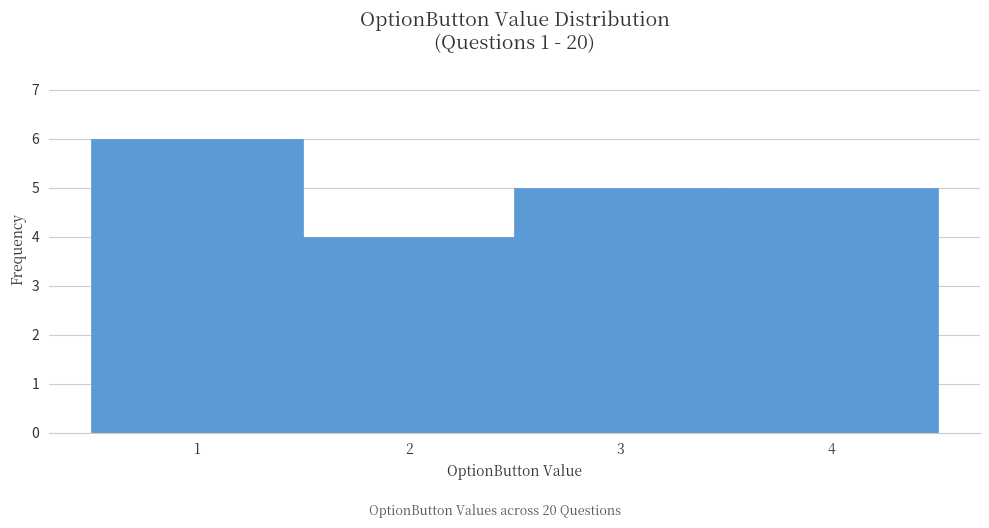

Over which range of the x-axis is the bar tallest?

0.5 to 1.5